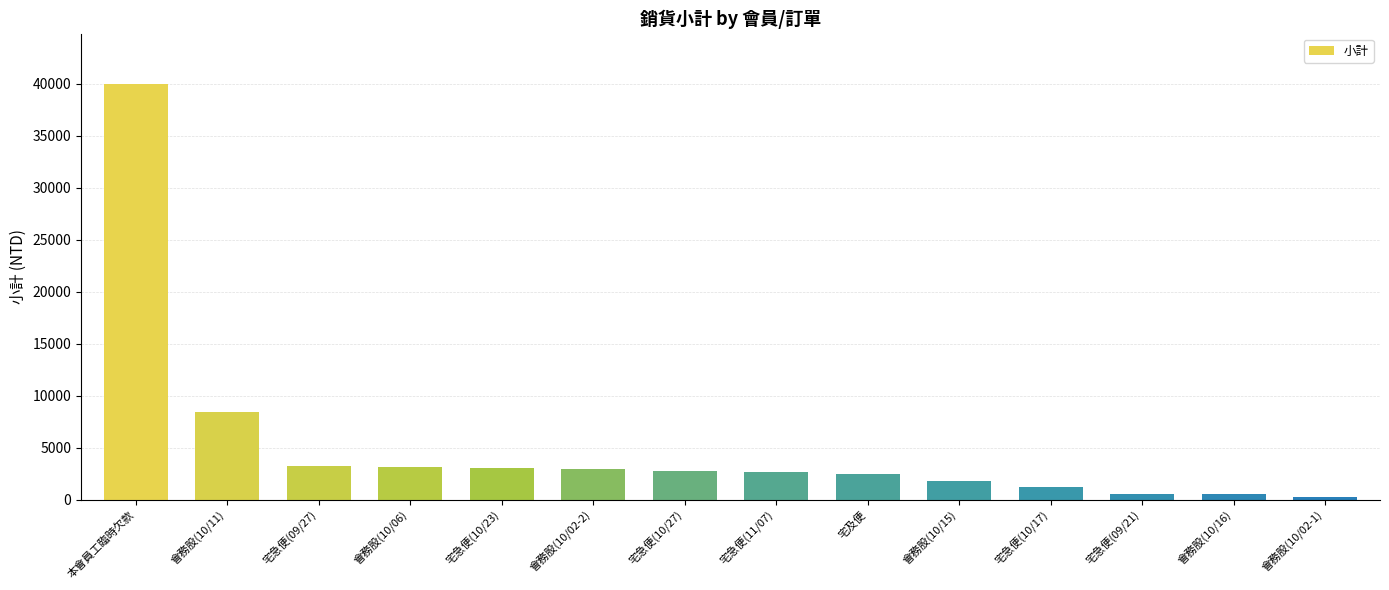

Between 會務股(10/16) and 會務股(10/02-2), which is larger?

會務股(10/02-2)